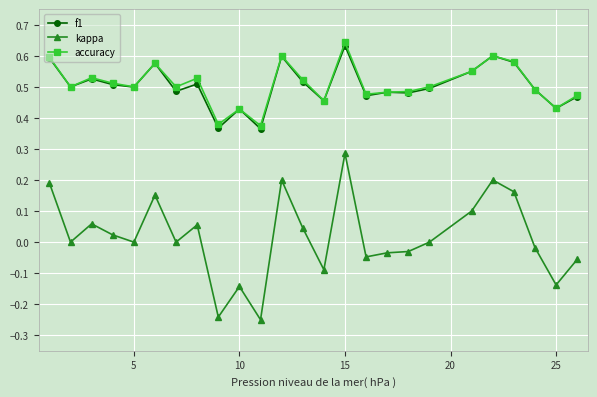

Which series has the largest range (max minus min)?

kappa